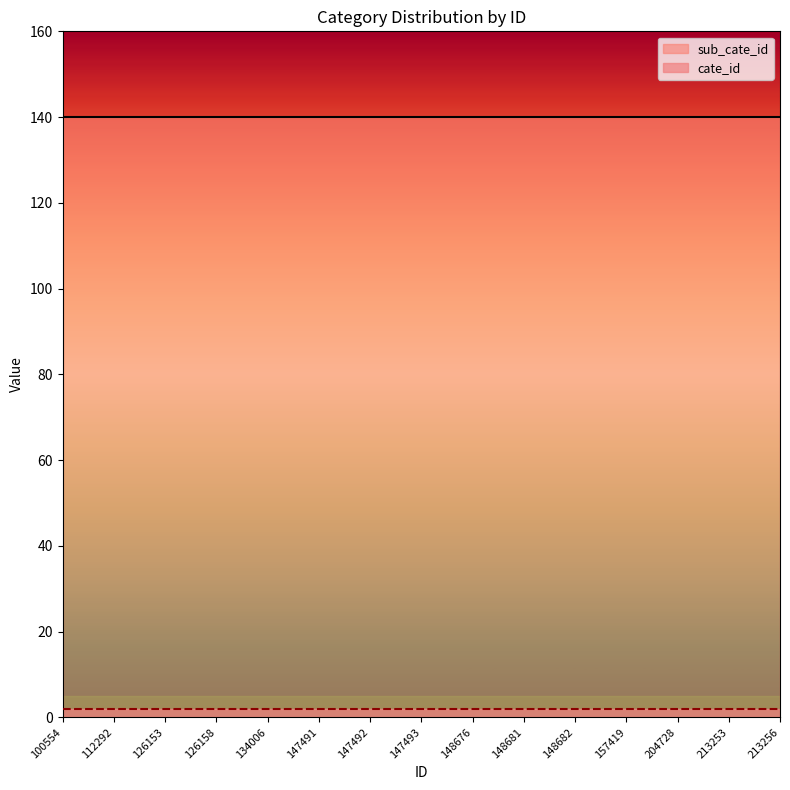

Does the chart display data point markers on the line(s)?

No